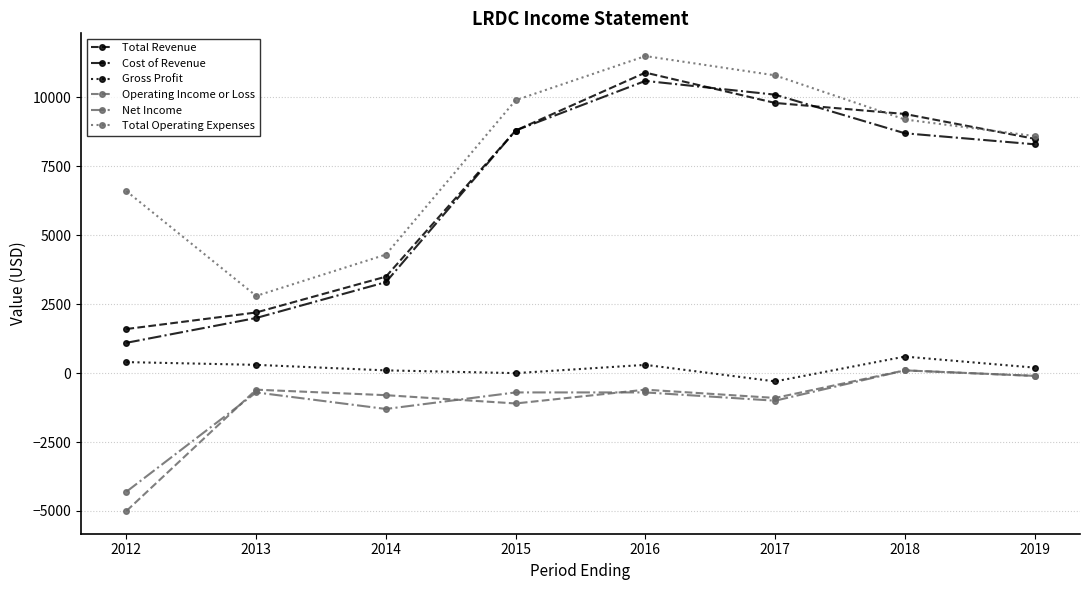

What is the difference between the maximum and minimum values in the Net Income series?

4400